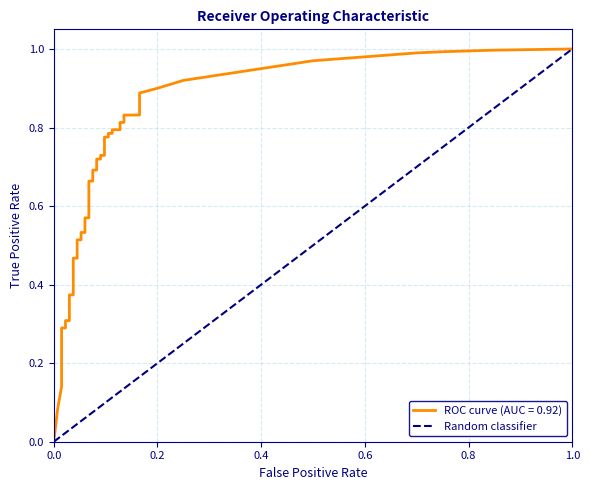

What is the maximum value shown in the chart?

1